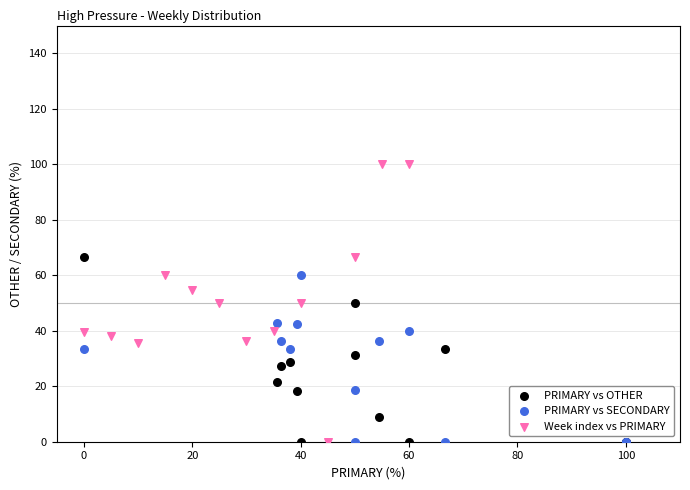

Which series contains the highest Y value?

Week index vs PRIMARY